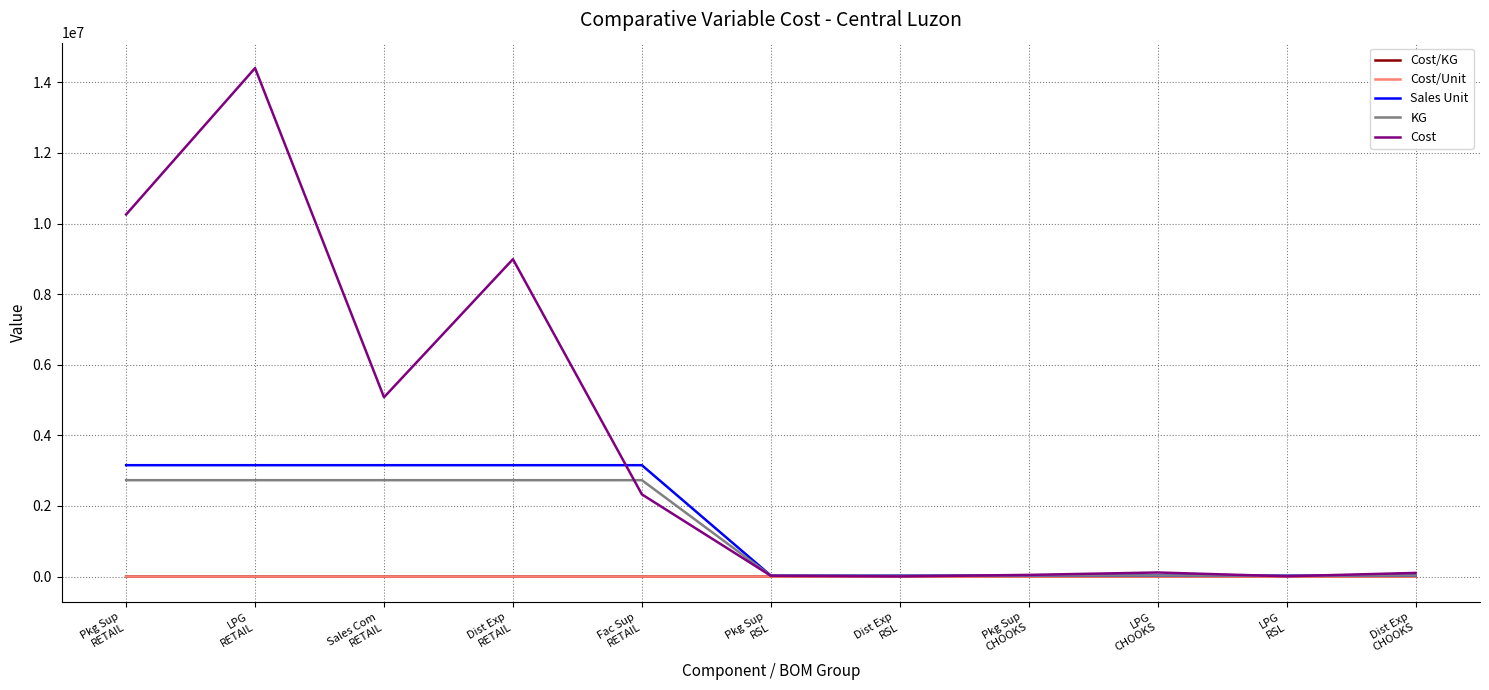

What position from the left is Fac Sup
RETAIL?

5